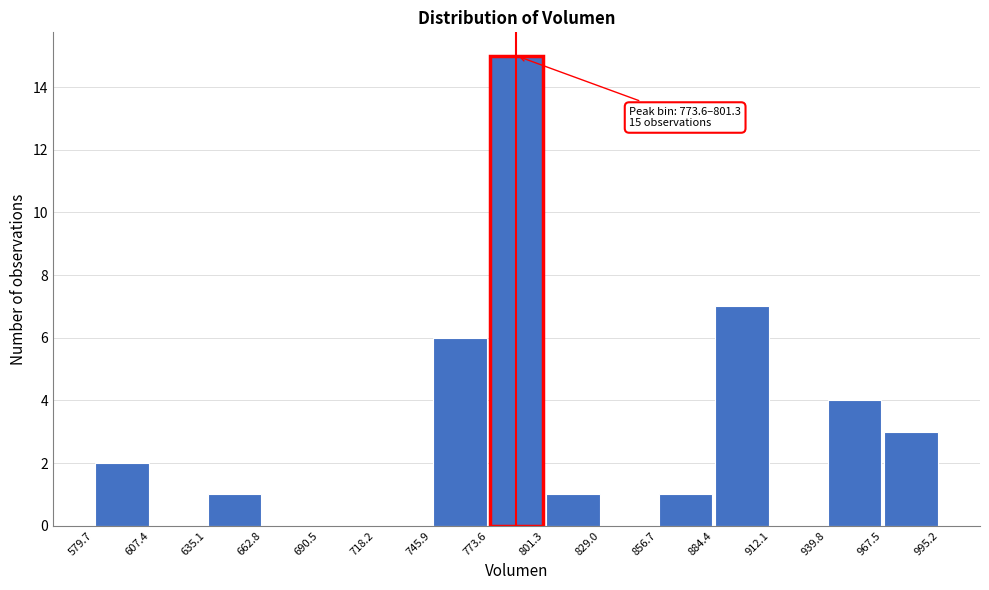

Which range on the x-axis has the tallest bar?

773.6 to 801.3